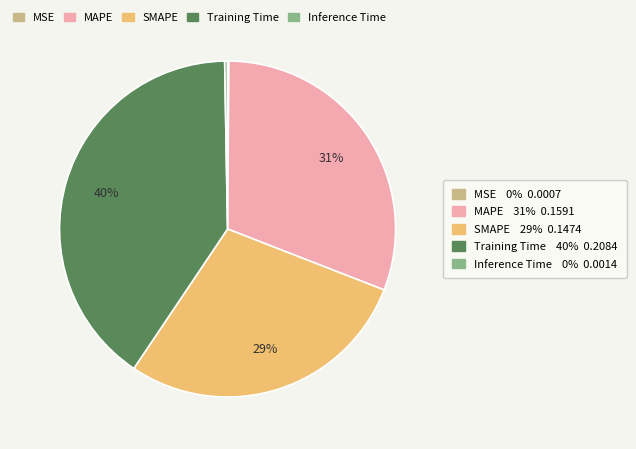

Is there a majority slice in this chart?

No